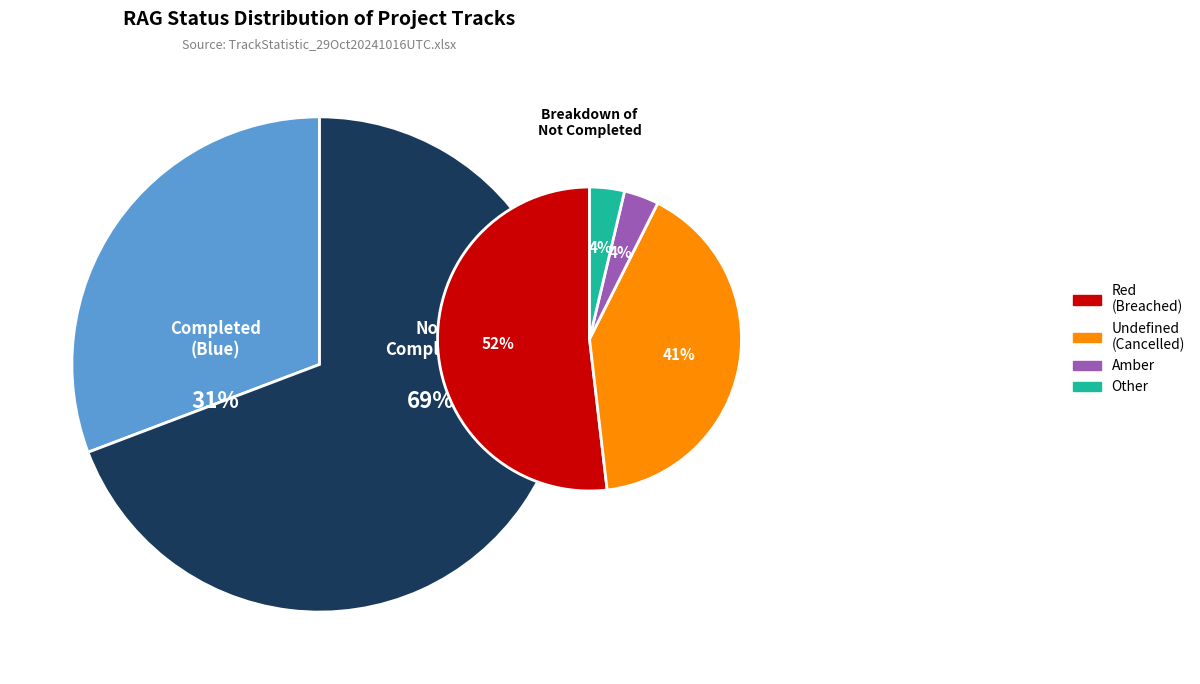

What is the smallest slice in the pie chart?

Other